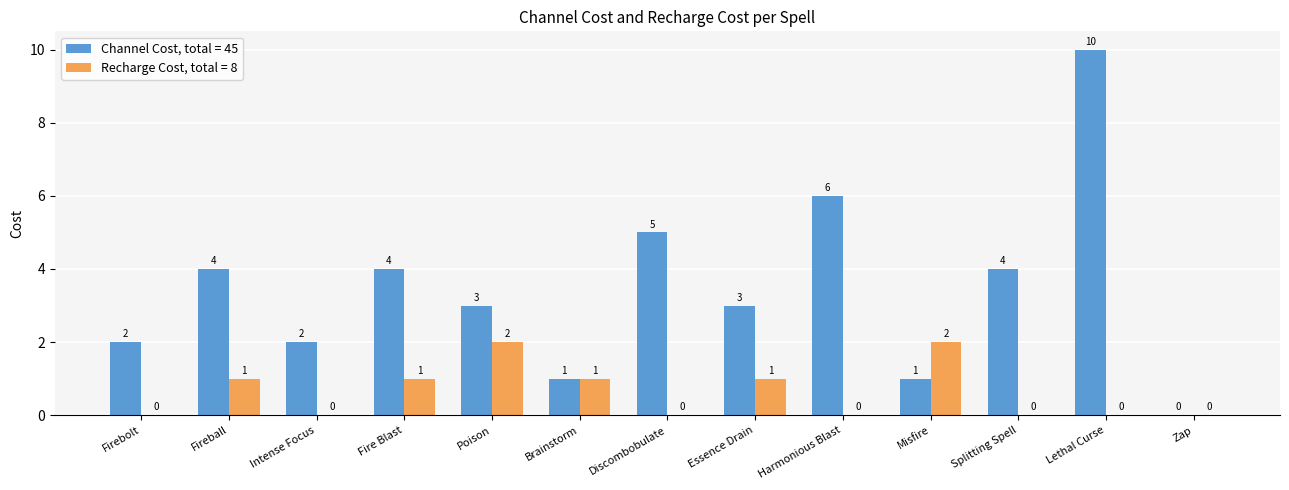

At which category is the sum across all series the highest?

Lethal Curse